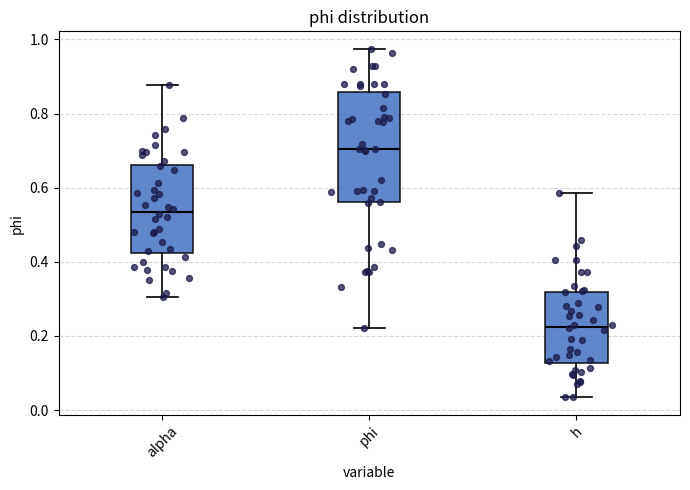

Which box is the tallest, from its lower edge to its upper edge?

phi